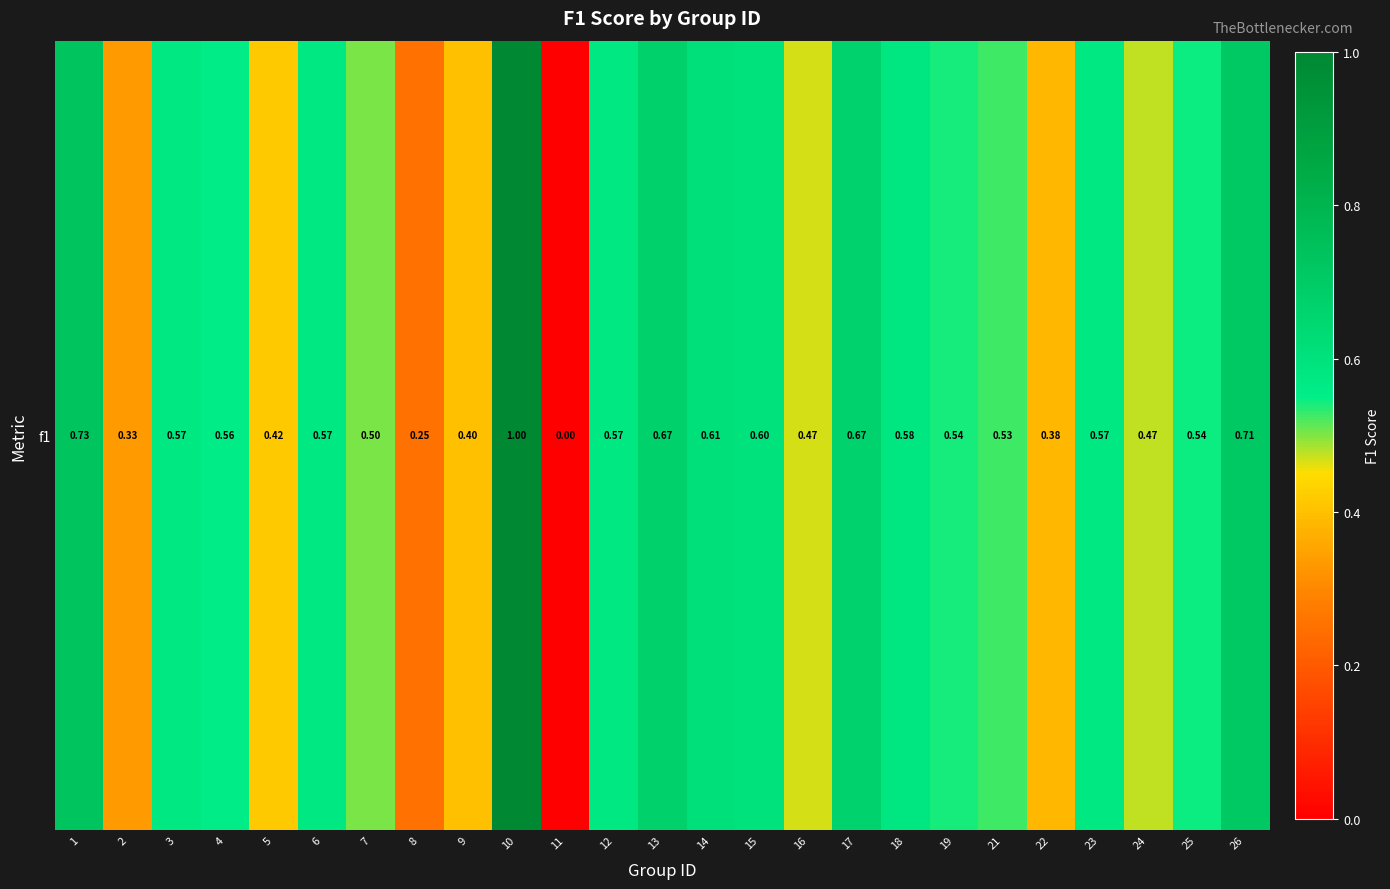

How many categories are shown in the chart?

25